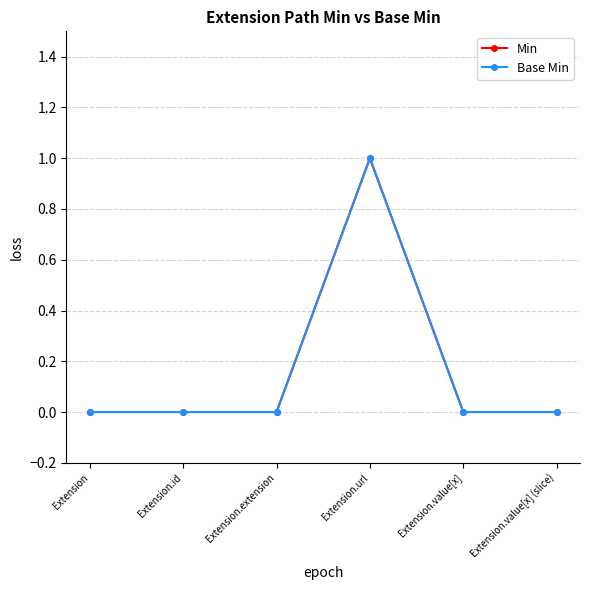

The Min series shows -1 at Extension. True or false?

False